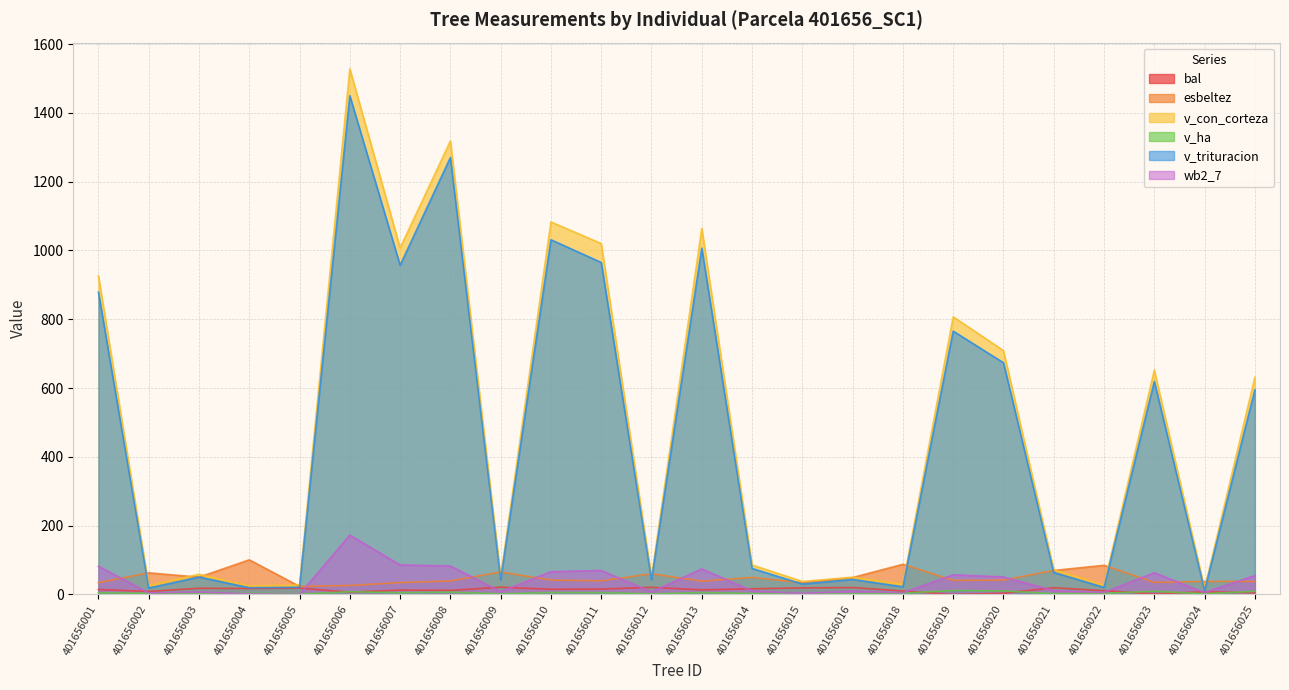

Reading right to left, transcribe all the data shown in this chart.

bal: 4.9	7.7	1.7	10.8	19.6	3.4	0.0	9.9	20.1	19.0	16.5	13.4	20.6	15.7	15.0	21.0	11.8	12.6	6.4	18.5	17.2	17.9	8.8	14.2
esbeltez: 37.8	37.9	35.1	84.7	69.7	41.7	40.8	87.6	49.1	34.1	49.6	38.6	60.1	39.5	41.9	65.4	39.3	34.4	26.1	23.4	100.6	50.2	62.8	34.2
v_con_corteza: 630.9	16.8	652.1	26.5	72.1	708.8	807.0	29.5	50.0	37.7	85.7	1064.2	50.2	1020.0	1082.7	51.0	1318.2	1007.2	1527.7	27.5	24.5	58.5	25.6	925.9
v_ha: 8.9	2.1	9.2	3.4	2.3	10.0	11.4	3.8	1.6	1.2	2.7	5.4	1.6	5.2	5.5	1.6	6.7	5.1	7.8	0.9	3.1	1.9	3.3	4.7
v_trituracion: 594.7	11.5	619.1	20.4	64.0	673.4	765.4	22.2	43.6	30.3	75.6	1006.8	42.5	965.0	1031.0	42.5	1270.0	957.0	1449.6	20.9	19.6	50.5	18.6	878.6
wb2_7: 54.9	5.4	63.0	5.8	11.1	50.8	57.0	4.9	9.7	2.9	10.4	74.1	7.3	69.6	66.1	7.9	82.8	85.7	172.4	0.3	1.5	7.2	4.4	81.9